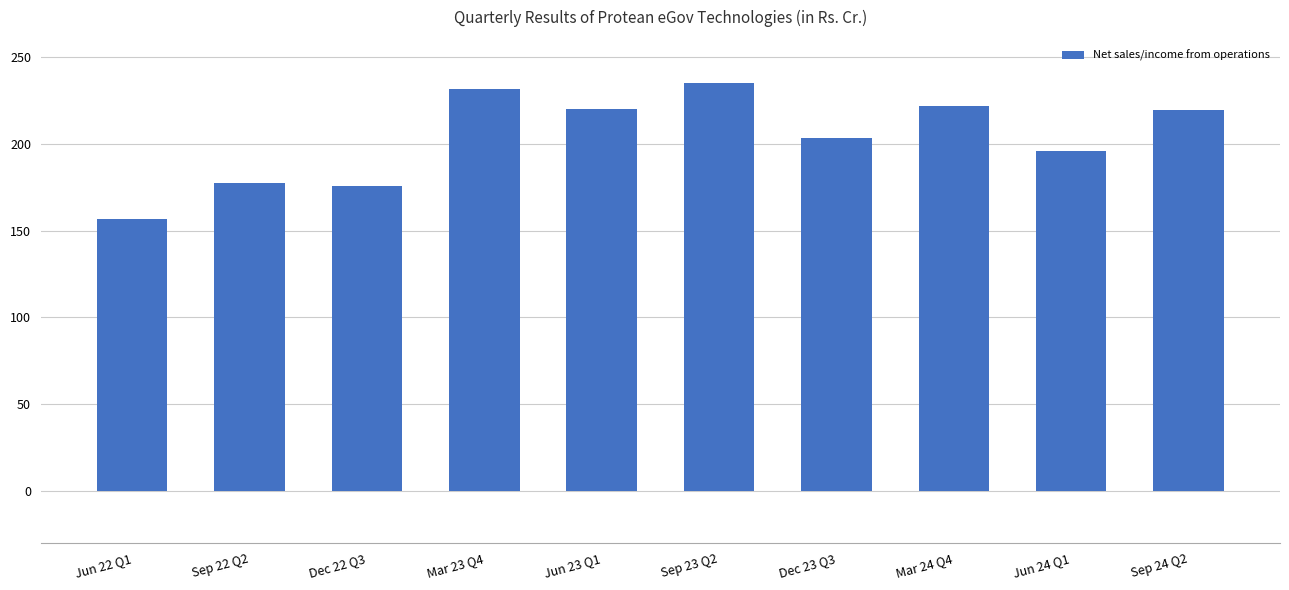

What is the ratio of the value at Sep 23 Q2 to the value at Sep 24 Q2?

1.1